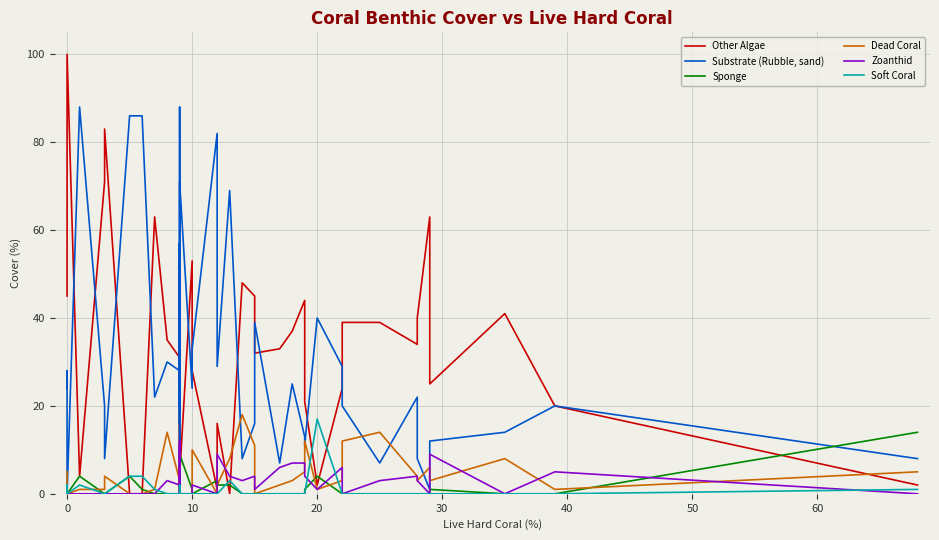

What is the average value of the Zoanthid series?

3